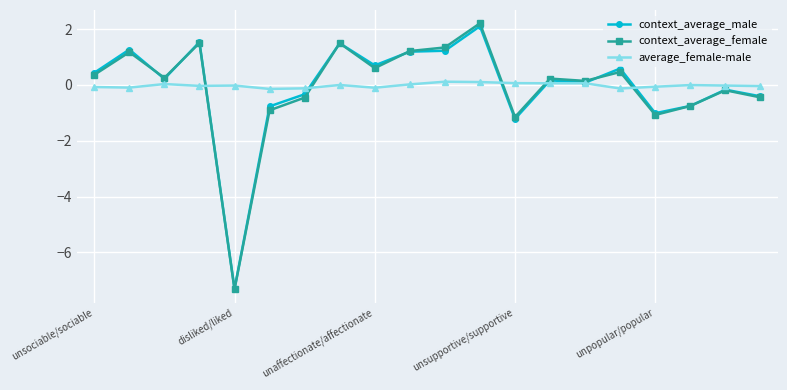

What is the highest value of the average_female-male series?

0.1